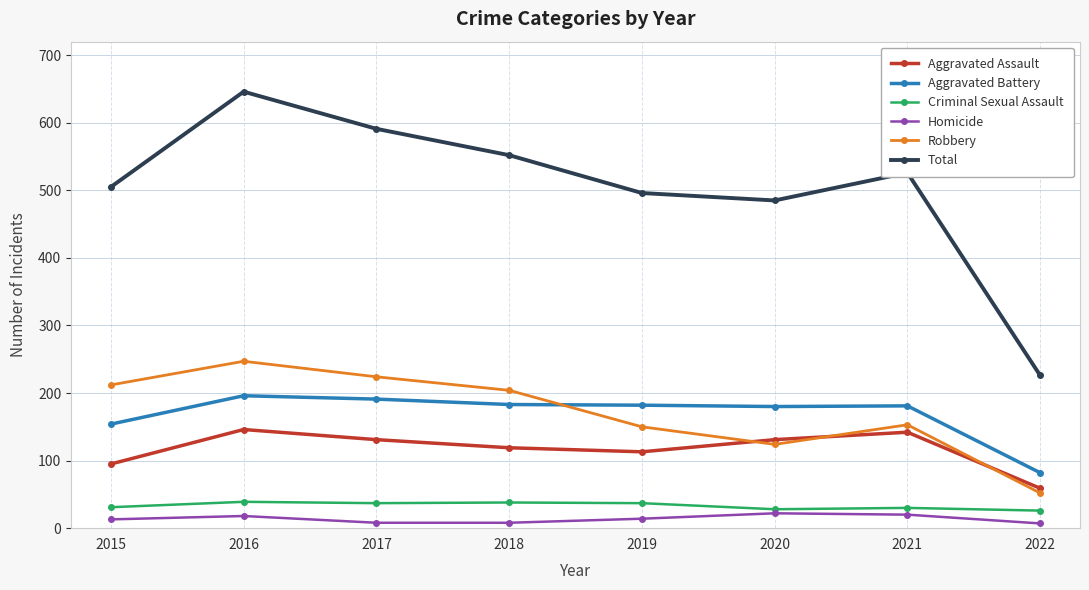

Is this an area chart (filled region under the line)?

No